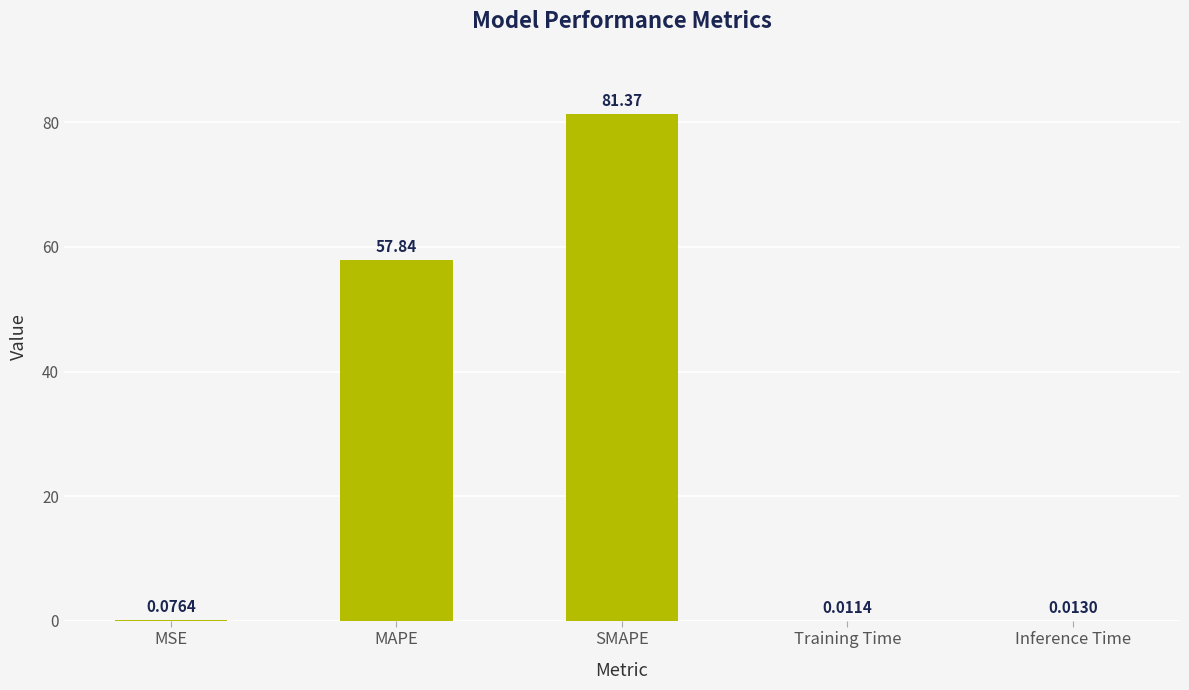

Approximately how many times larger is the value at SMAPE compared to MAPE?

1.4